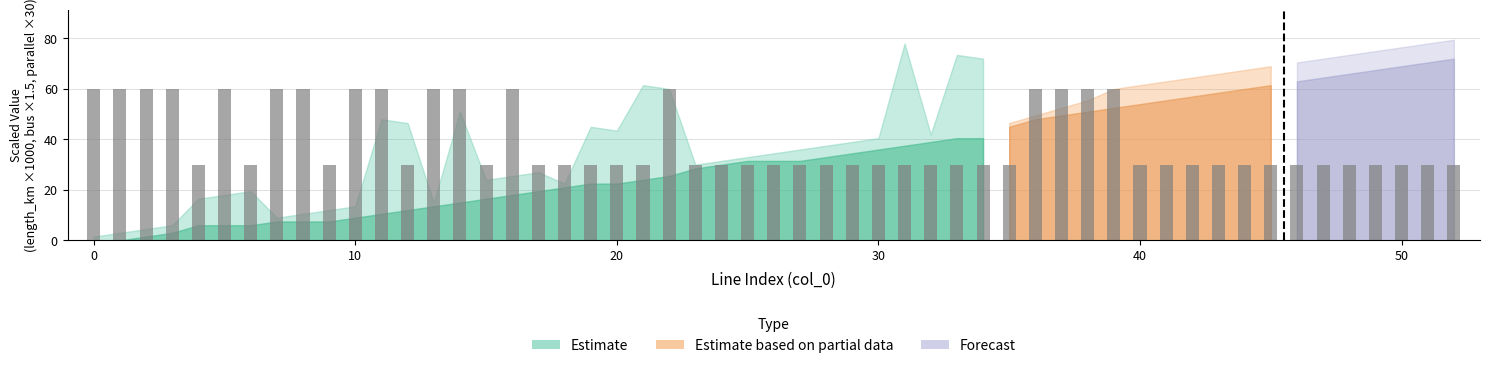

What is the ratio of the value at 27 to the value at 31?

1.0